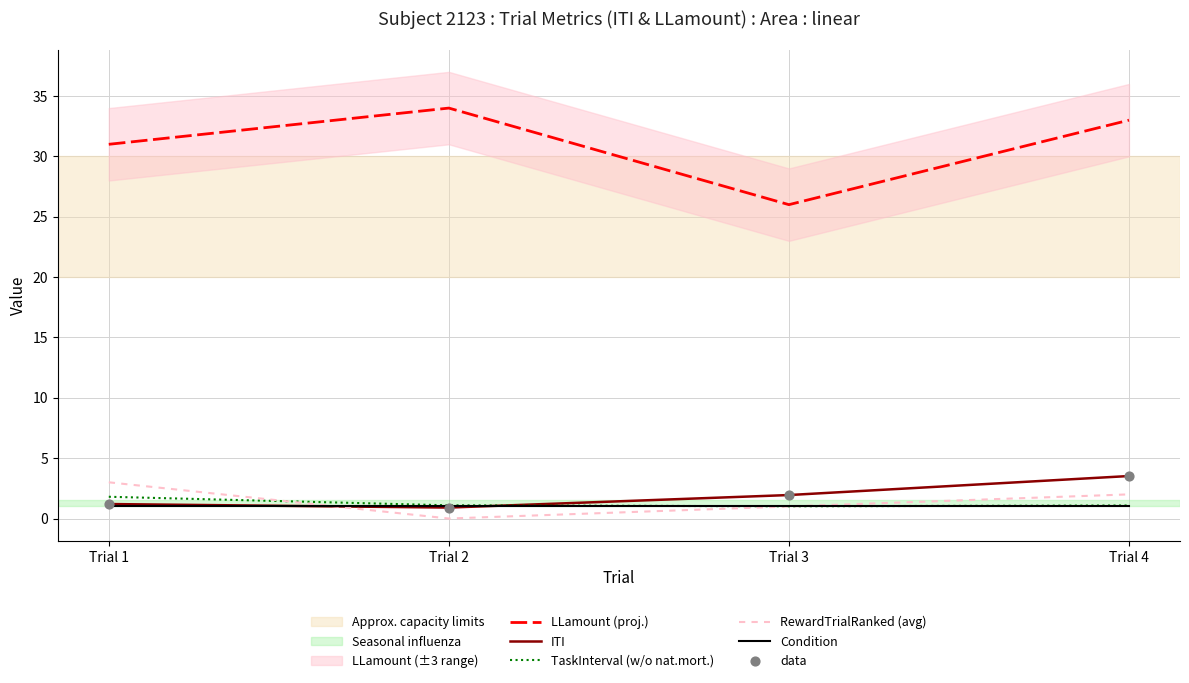

Which series has the widest spread of Y values?

LLamount (proj.)